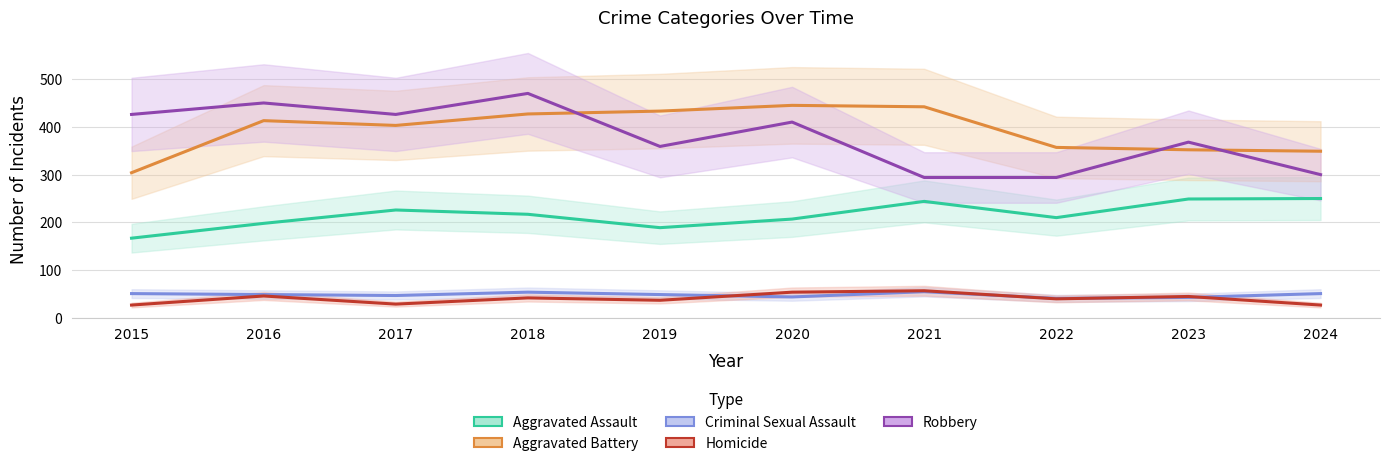

List the series in order of their peak value, lowest first.

Criminal Sexual Assault, Homicide, Aggravated Assault, Aggravated Battery, Robbery